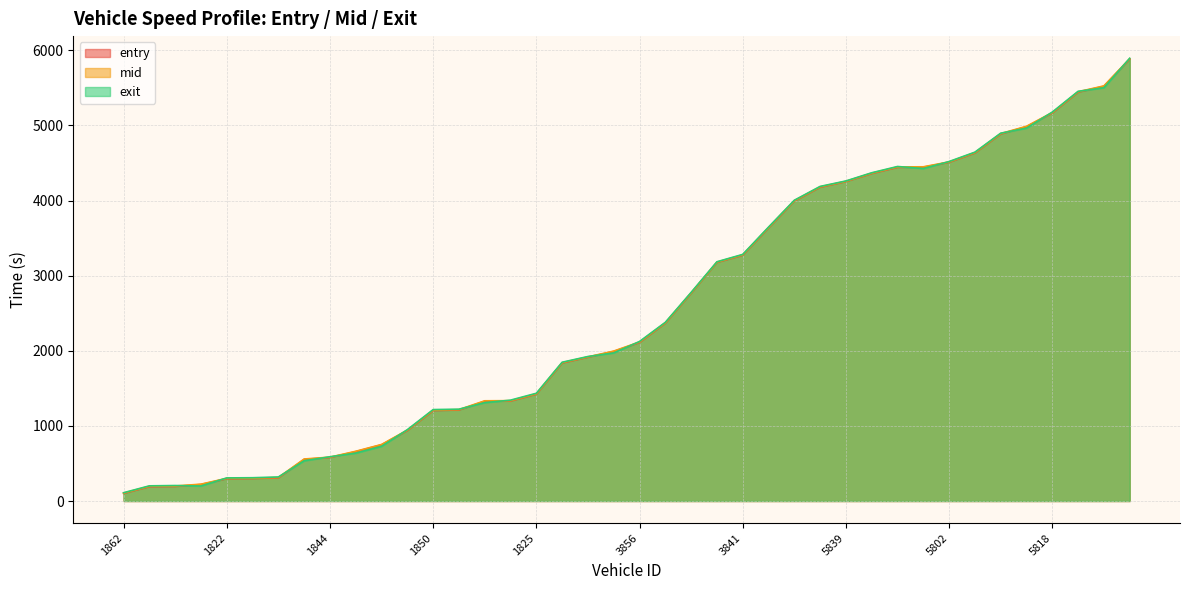

What is the sum of the exit values at 5839 and 1843?

4467.7